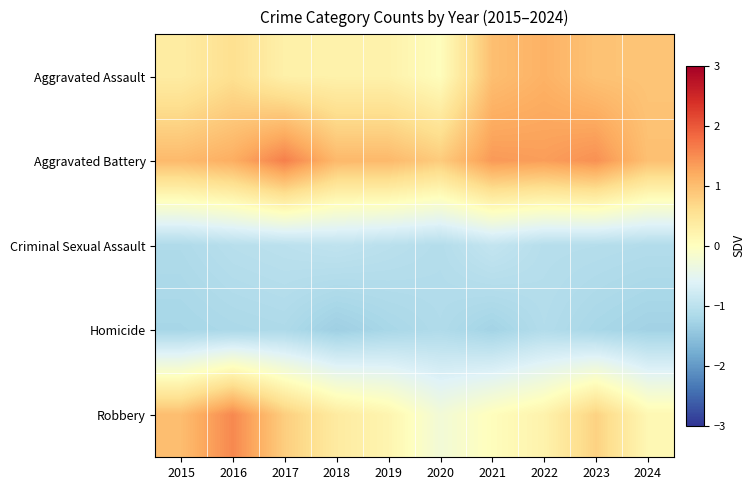

Count the number of data series in this chart.

5